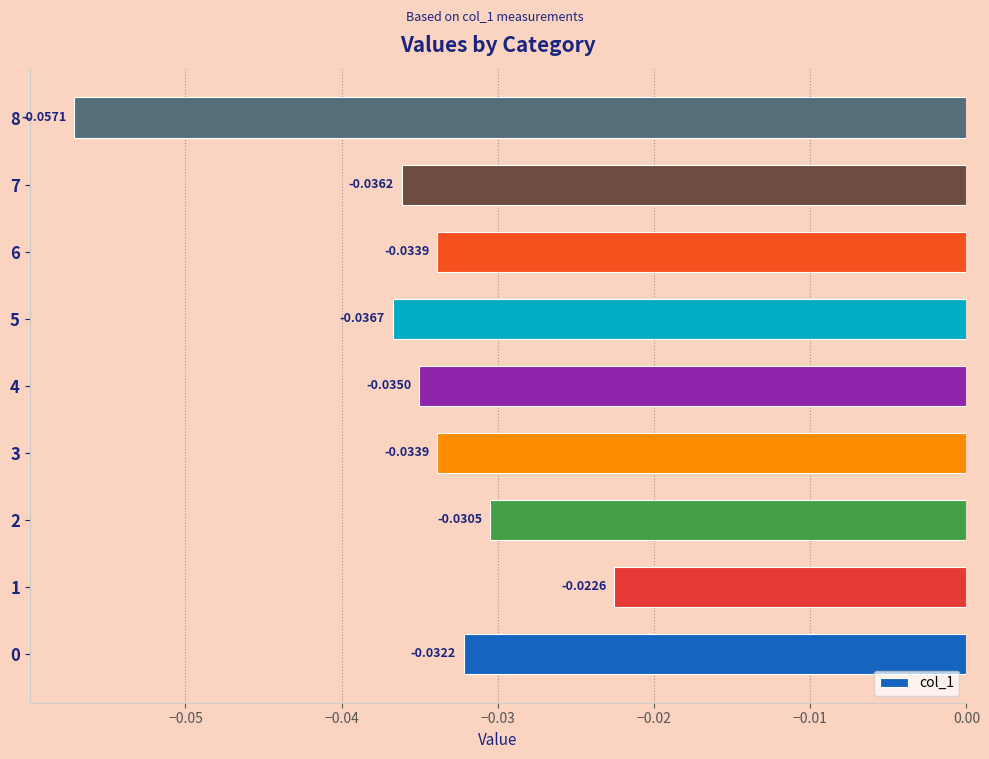

What is the sum of all values?

-0.3